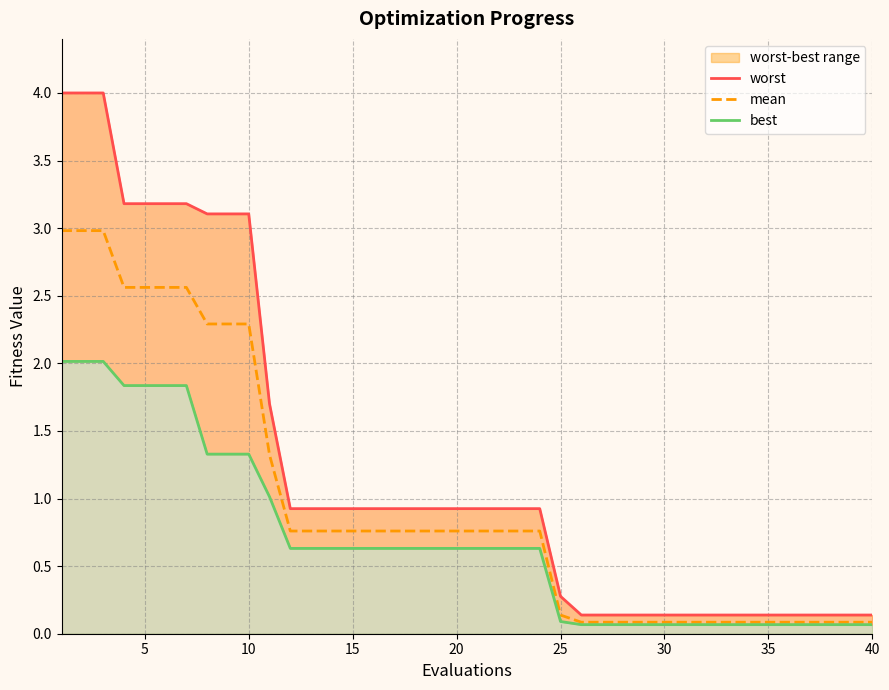

Which series has the largest total across all categories?

worst